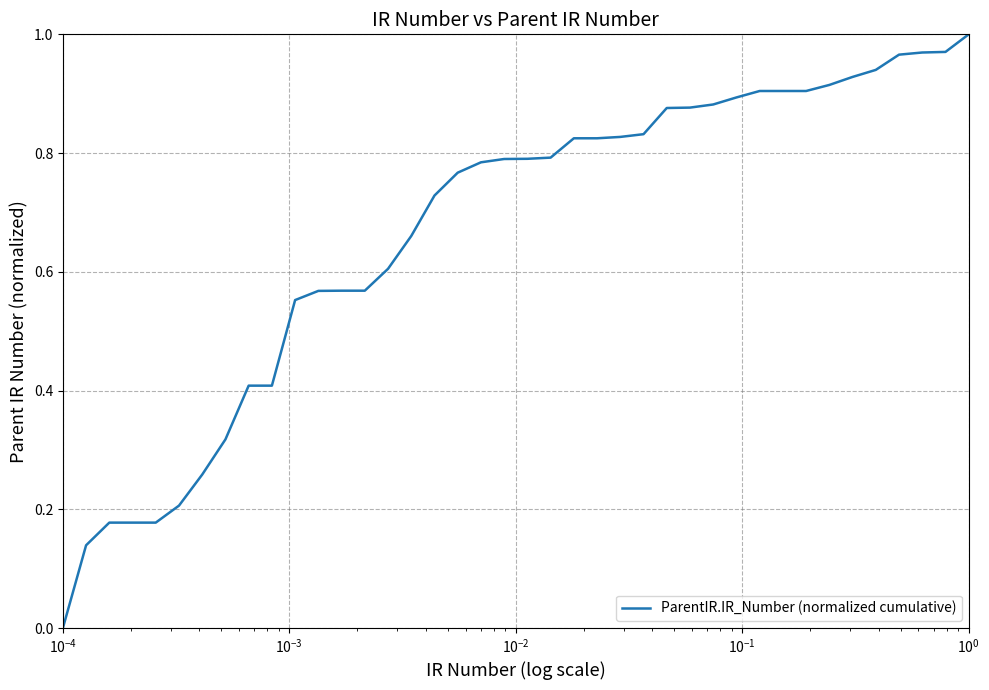

Is this an area chart (filled region under the line)?

No